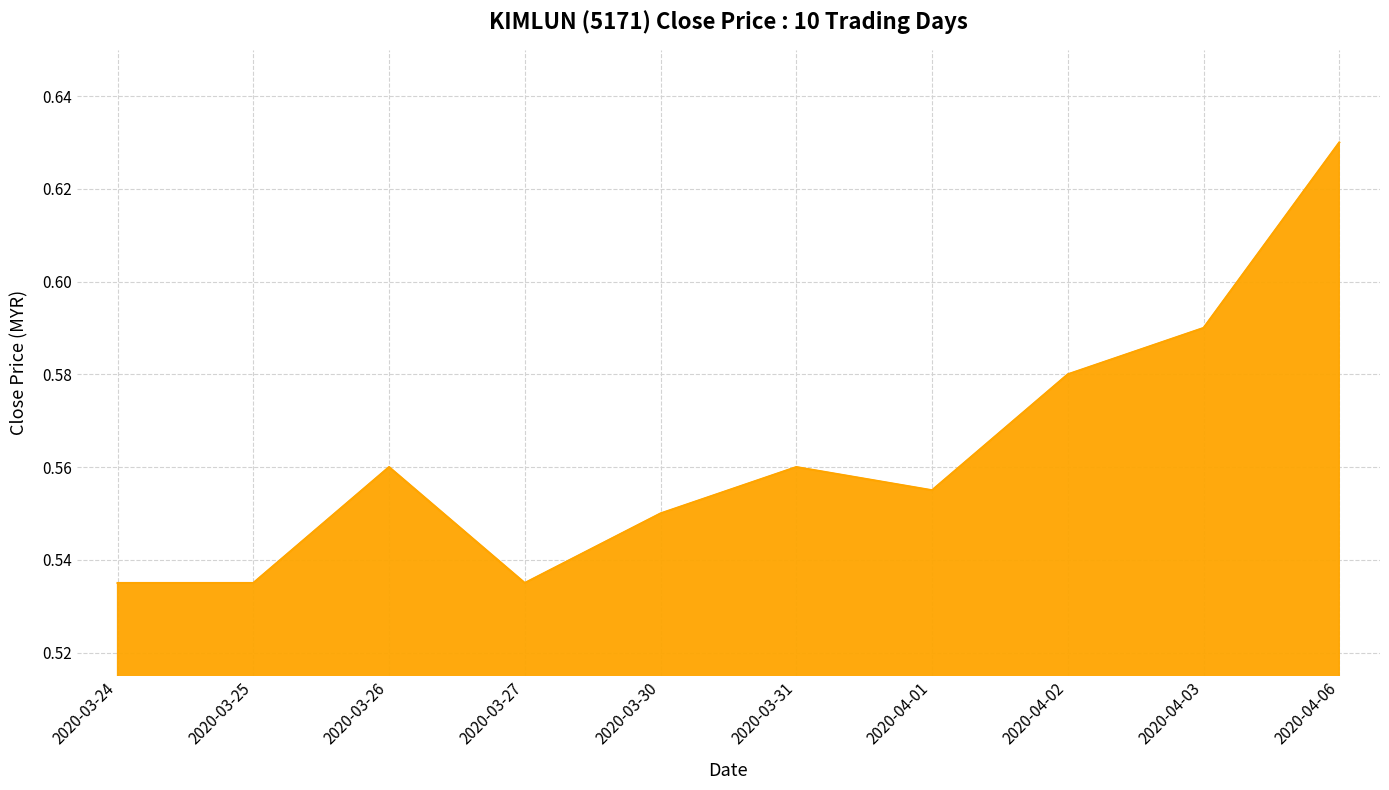

What position from the right is 2020-03-26?

8